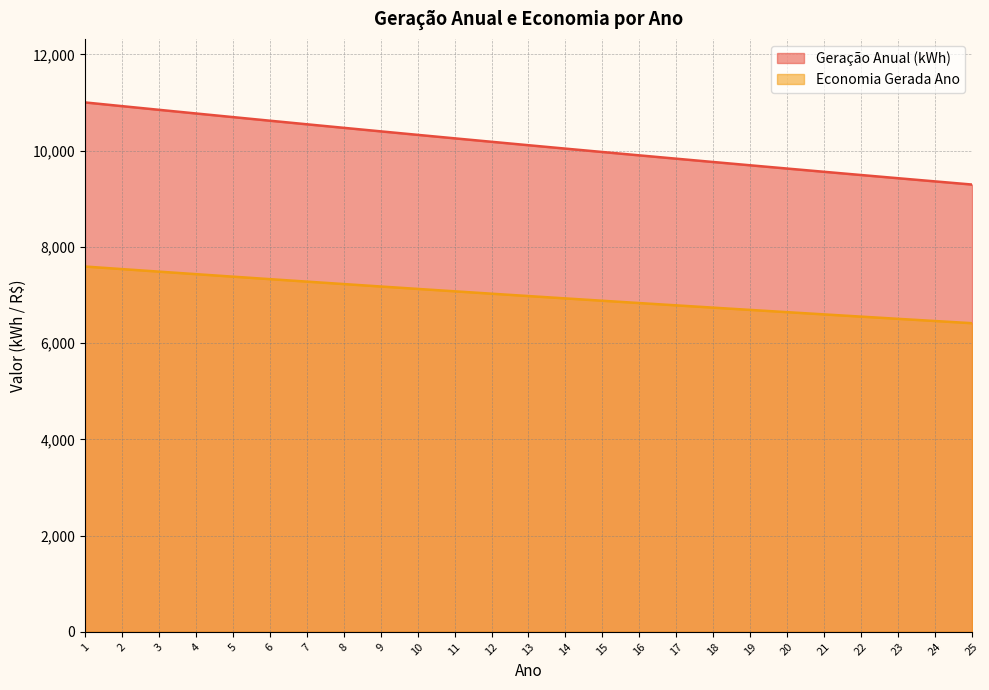

What are all the series names shown in the legend?

Geração Anual (kWh), Economia Gerada Ano